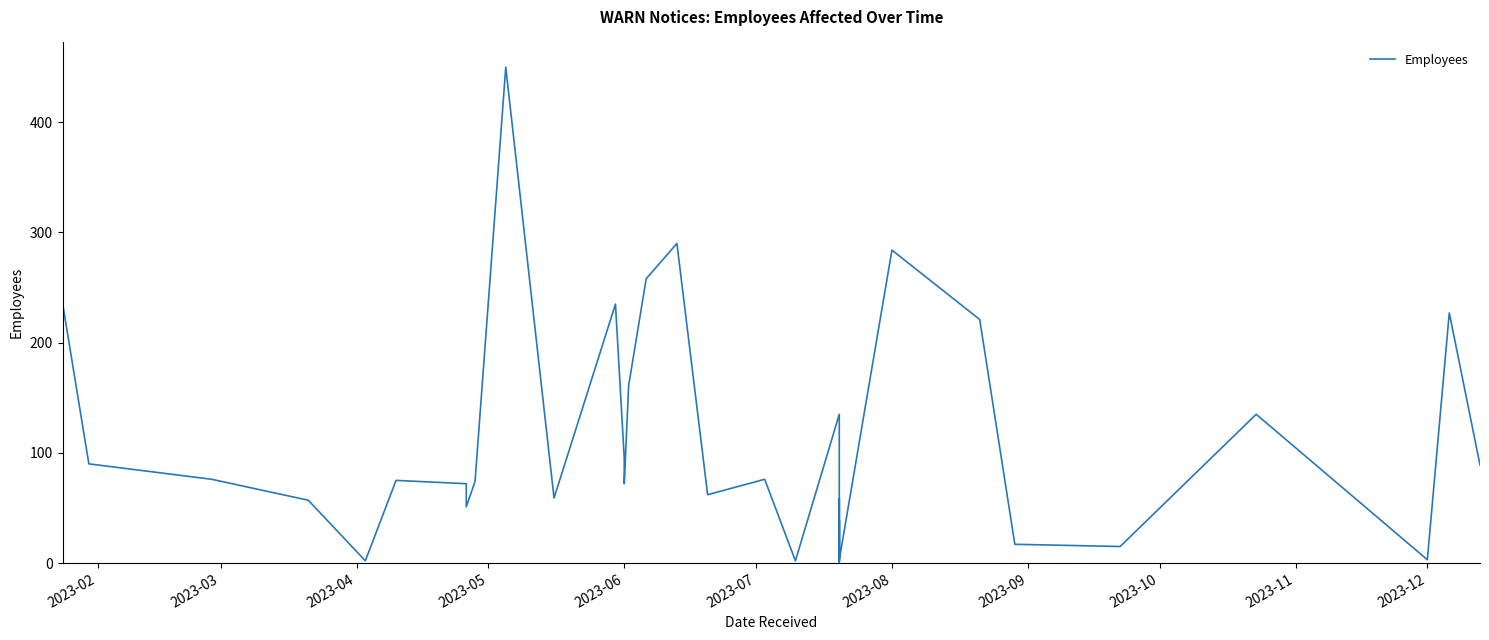

At which label does the data first exceed 72?

2023-02